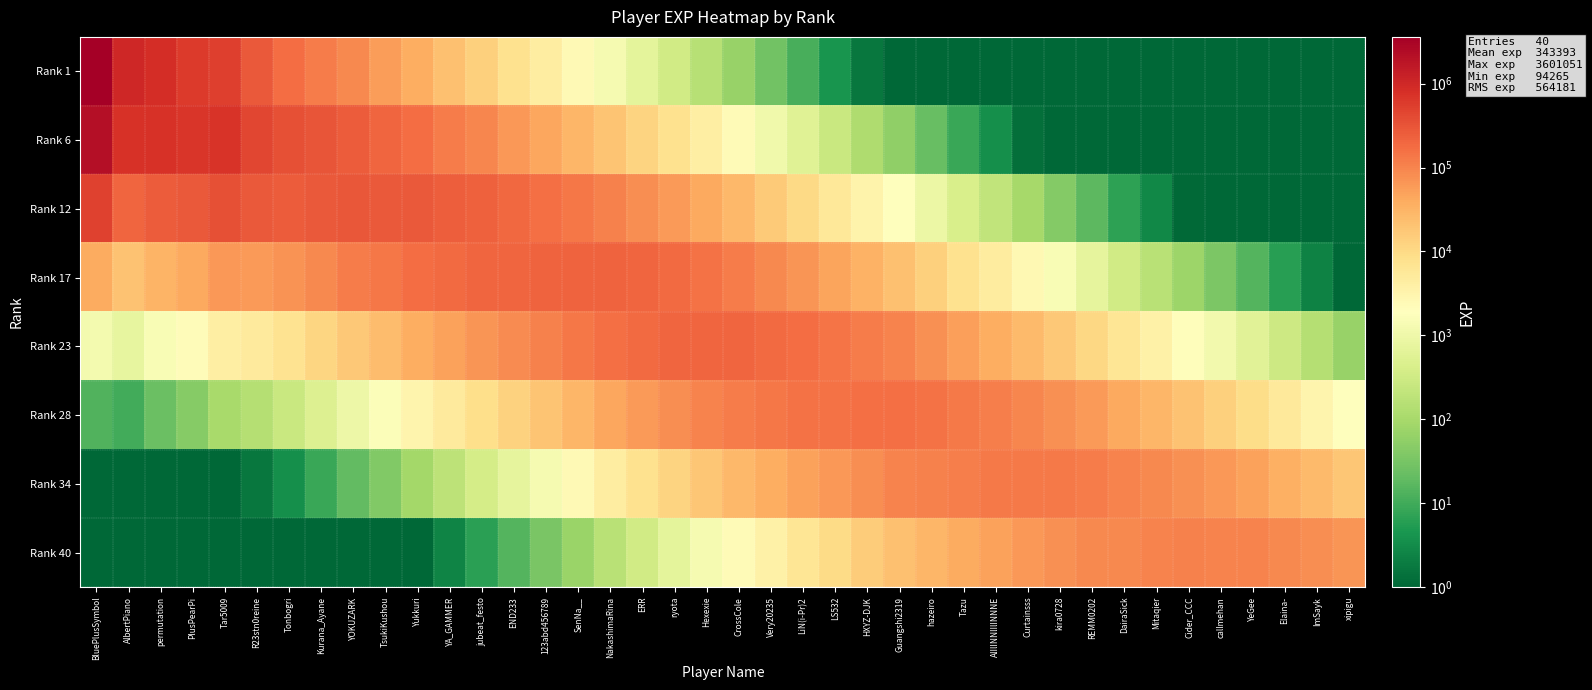

Reading left to right, list all the values displayed in this chart.

Rank 1: BluePlusSymbol=3601051.0	AlbertPiano=999779.1	permutation=856697.2	PlusPearPi=609435.7	Tar5009=516610.0	R23stn0reine=268931.4	Tonbogri=176269.1	Kurana_Ayane=124151.4	YOKUZARK=87702.4	TsukiKushou=54976.7	Yukkuri=37509.7	YA_GAMMER=22368.4	jubeat_festo=13920.9	END233=7802.7	123abd456789=4393.2	SenNa__=2446.7	NakashimaRina=1313.4	ERR=676.6	ryota=333.2	Hexexie=155.1	CrossCole=68.7	Very20235=27.2	LiN(i-Pr)2=11.4	LS532=4.3	HXYZ-DJK=1.7	Guangshi2319=0.6	hazeiro=0.2	Tazu=0.1	AlIlINNlIlINNNE=0.0	Curtainsss=0.0	kira0728=0.0	REMM0202=0.0	DairaSick=0.0	Mitaqier=0.0	Cider_CCC=0.0	callmehan=0.0	YeGee=0.0	Elaina-=0.0	ImSayk=0.0	xipigu=0.0
Rank 6: BluePlusSymbol=2184147.8	AlbertPiano=740654.6	permutation=775171.7	PlusPearPi=673530.6	Tar5009=697350.6	R23stn0reine=443393.0	Tonbogri=354962.3	Kurana_Ayane=305363.2	YOKUZARK=263472.6	TsukiKushou=201725.7	Yukkuri=168106.6	YA_GAMMER=122443.5	jubeat_festo=93073.8	END233=63718.4	123abd456789=43818.9	SenNa__=29807.5	NakashimaRina=19542.5	ERR=12297.5	ryota=7396.0	Hexexie=4204.4	CrossCole=2276.4	Very20235=1100.8	LiN(i-Pr)2=561.6	LS532=262.1	HXYZ-DJK=123.8	Guangshi2319=55.5	hazeiro=22.5	Tazu=8.7	AlIlINNlIlINNNE=3.5	Curtainsss=1.3	kira0728=0.5	REMM0202=0.2	DairaSick=0.1	Mitaqier=0.0	Cider_CCC=0.0	callmehan=0.0	YeGee=0.0	Elaina-=0.0	ImSayk=0.0	xipigu=0.0
Rank 12: BluePlusSymbol=487349.3	AlbertPiano=201851.9	permutation=258032.2	PlusPearPi=273837.1	Tar5009=346294.1	R23stn0reine=268931.4	Tonbogri=262962.5	Kurana_Ayane=276304.0	YOKUZARK=291182.3	TsukiKushou=272301.2	Yukkuri=277161.0	YA_GAMMER=246570.9	jubeat_festo=228924.5	END233=191420.5	123abd456789=160784.6	SenNa__=133587.8	NakashimaRina=106974.5	ERR=82219.8	ryota=60396.7	Hexexie=41935.1	CrossCole=27732.1	Very20235=16380.3	LiN(i-Pr)2=10206.8	LS532=5818.5	HXYZ-DJK=3356.4	Guangshi2319=1838.6	hazeiro=910.6	Tazu=429.2	AlIlINNlIlINNNE=209.8	Curtainsss=97.5	kira0728=42.7	REMM0202=17.9	DairaSick=6.9	Mitaqier=2.7	Cider_CCC=1.1	callmehan=0.4	YeGee=0.1	Elaina-=0.0	ImSayk=0.0	xipigu=0.0
Rank 17: BluePlusSymbol=40004.1	AlbertPiano=20237.4	permutation=31597.7	PlusPearPi=40957.4	Tar5009=63262.2	R23stn0reine=60006.7	Tonbogri=71665.6	Kurana_Ayane=91973.6	YOKUZARK=118385.9	TsukiKushou=135220.8	Yukkuri=168106.6	YA_GAMMER=182664.2	jubeat_festo=207139.5	END233=211552.4	123abd456789=217036.6	SenNa__=220249.0	NakashimaRina=215420.2	ERR=202228.0	ryota=181441.6	Hexexie=153872.4	CrossCole=124286.6	Very20235=89665.1	LiN(i-Pr)2=68241.3	LS532=47514.6	HXYZ-DJK=33476.9	Guangshi2319=22399.1	hazeiro=13549.3	Tazu=7799.8	AlIlINNlIlINNNE=4658.2	Curtainsss=2643.7	kira0728=1413.2	REMM0202=722.3	DairaSick=342.2	Mitaqier=165.4	Cider_CCC=78.2	callmehan=34.4	YeGee=15.0	Elaina-=6.0	ImSayk=2.4	xipigu=0.9
Rank 23: BluePlusSymbol=1208.0	AlbertPiano=746.4	permutation=1423.5	PlusPearPi=2253.6	Tar5009=4251.6	R23stn0reine=4925.7	Tonbogri=7185.1	Kurana_Ayane=11262.8	YOKUZARK=17706.8	TsukiKushou=24702.6	Yukkuri=37509.7	YA_GAMMER=49781.8	jubeat_festo=68950.7	END233=86010.8	123abd456789=107777.2	SenNa__=133587.8	NakashimaRina=159587.2	ERR=182983.5	ryota=200523.9	Hexexie=207706.1	CrossCole=204914.0	Very20235=180563.4	LiN(i-Pr)2=167846.6	LS532=142741.8	HXYZ-DJK=122836.8	Guangshi2319=100385.7	hazeiro=74167.9	Tazu=52148.7	AlIlINNlIlINNNE=38040.0	Curtainsss=26369.0	kira0728=17216.8	REMM0202=10747.7	DairaSick=6219.8	Mitaqier=3671.5	Cider_CCC=2120.7	callmehan=1140.3	YeGee=607.3	Elaina-=296.0	ImSayk=145.1	xipigu=69.0
Rank 28: BluePlusSymbol=13.4	AlbertPiano=10.1	permutation=23.6	PlusPearPi=45.6	Tar5009=105.1	R23stn0reine=148.7	Tonbogri=265.0	Kurana_Ayane=507.4	YOKUZARK=974.3	TsukiKushou=1660.2	Yukkuri=3079.0	YA_GAMMER=4991.1	jubeat_festo=8443.5	END233=12864.5	123abd456789=19689.1	SenNa__=29807.5	NakashimaRina=43492.6	ERR=60909.9	ryota=81527.0	Hexexie=103143.8	CrossCole=124286.6	Very20235=133764.6	LiN(i-Pr)2=151873.8	LS532=157754.1	HXYZ-DJK=165812.4	Guangshi2319=165508.0	hazeiro=149355.8	Tazu=128265.2	AlIlINNlIlINNNE=114278.3	Curtainsss=96755.7	kira0728=77160.4	REMM0202=58832.3	DairaSick=41585.2	Mitaqier=29982.2	Cider_CCC=21152.0	callmehan=13892.0	YeGee=9037.0	Elaina-=5379.7	ImSayk=3221.6	xipigu=1870.3
Rank 34: BluePlusSymbol=0.1	AlbertPiano=0.1	permutation=0.1	PlusPearPi=0.3	Tar5009=1.0	R23stn0reine=1.7	Tonbogri=3.6	Kurana_Ayane=8.4	YOKUZARK=19.7	TsukiKushou=41.0	Yukkuri=93.0	YA_GAMMER=184.1	jubeat_festo=380.4	END233=707.8	123abd456789=1323.2	SenNa__=2446.7	NakashimaRina=4360.5	ERR=7458.8	ryota=12193.9	Hexexie=18842.7	CrossCole=27732.1	Very20235=36455.1	LiN(i-Pr)2=50554.4	LS532=64138.0	HXYZ-DJK=82340.0	Guangshi2319=100385.7	hazeiro=110645.5	Tazu=116059.1	AlIlINNlIlINNNE=126297.1	Curtainsss=130606.6	kira0728=127216.0	REMM0202=118473.7	DairaSick=102283.1	Mitaqier=90071.4	Cider_CCC=77613.0	callmehan=62259.8	YeGee=49468.1	Elaina-=35967.9	ImSayk=26308.2	xipigu=18654.9
Rank 40: BluePlusSymbol=0.0	AlbertPiano=0.0	permutation=0.0	PlusPearPi=0.0	Tar5009=0.0	R23stn0reine=0.0	Tonbogri=0.0	Kurana_Ayane=0.1	YOKUZARK=0.1	TsukiKushou=0.4	Yukkuri=1.0	YA_GAMMER=2.5	jubeat_festo=6.3	END233=14.3	123abd456789=32.7	SenNa__=73.9	NakashimaRina=160.8	ERR=336.0	ryota=670.9	Hexexie=1266.3	CrossCole=2276.4	Very20235=3654.9	LiN(i-Pr)2=6190.7	LS532=9593.0	HXYZ-DJK=15042.2	Guangshi2319=22399.1	hazeiro=30154.4	Tazu=38632.7	AlIlINNlIlINNNE=51348.6	Curtainsss=64857.3	kira0728=77160.4	REMM0202=87767.5	DairaSick=92549.6	Mitaqier=99544.3	Cider_CCC=104766.6	callmehan=102649.0	YeGee=99616.6	Elaina-=88466.9	ImSayk=79034.1	xipigu=68450.4